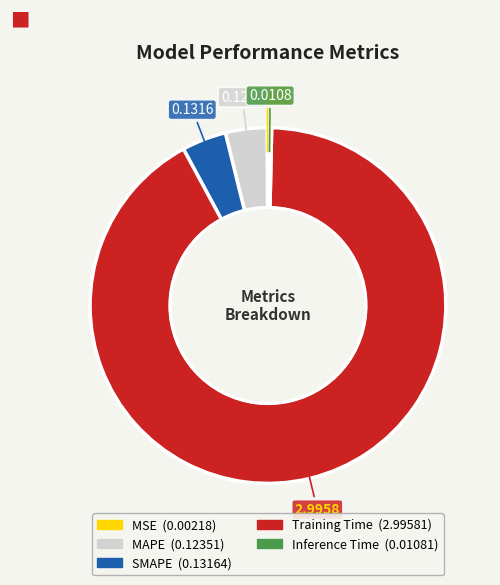

Does Training Time represent more than half of the total?

Yes